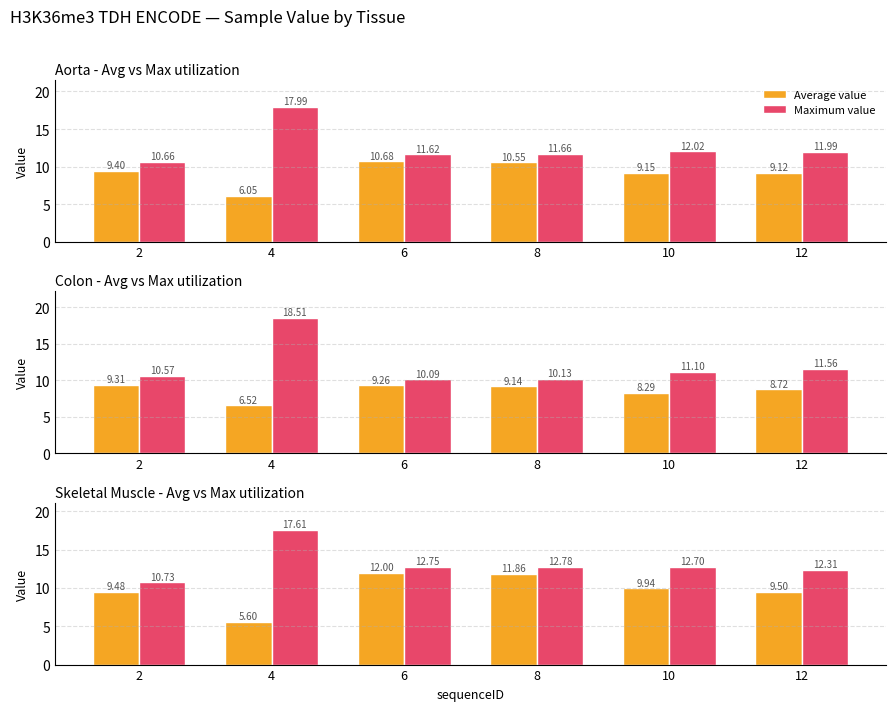

What is the difference between the second highest and minimum values in the Maximum value series?

2.1